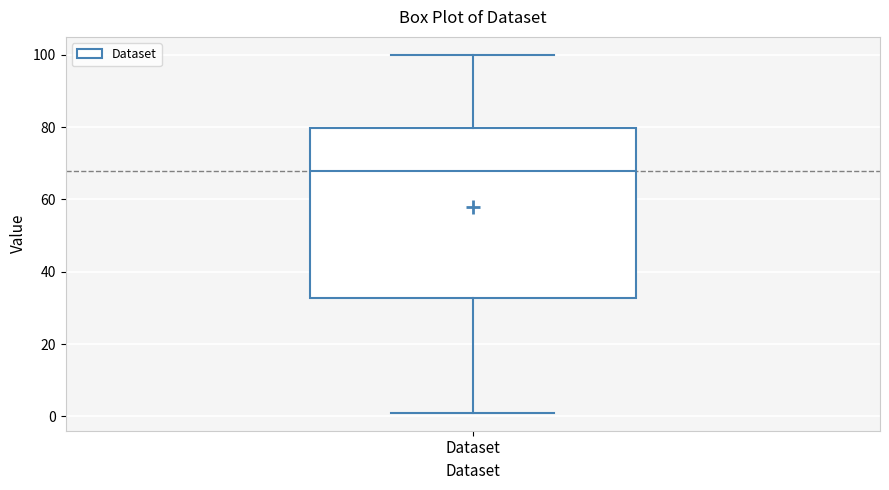

Transcribe this box plot: give where the median line is, the range the box spans, and where the two whiskers end, as read against the y-axis. The values are not printed on the chart, so give them approximately, as read against the axis.

median 68, box 32 to 80, whiskers 2 to 100